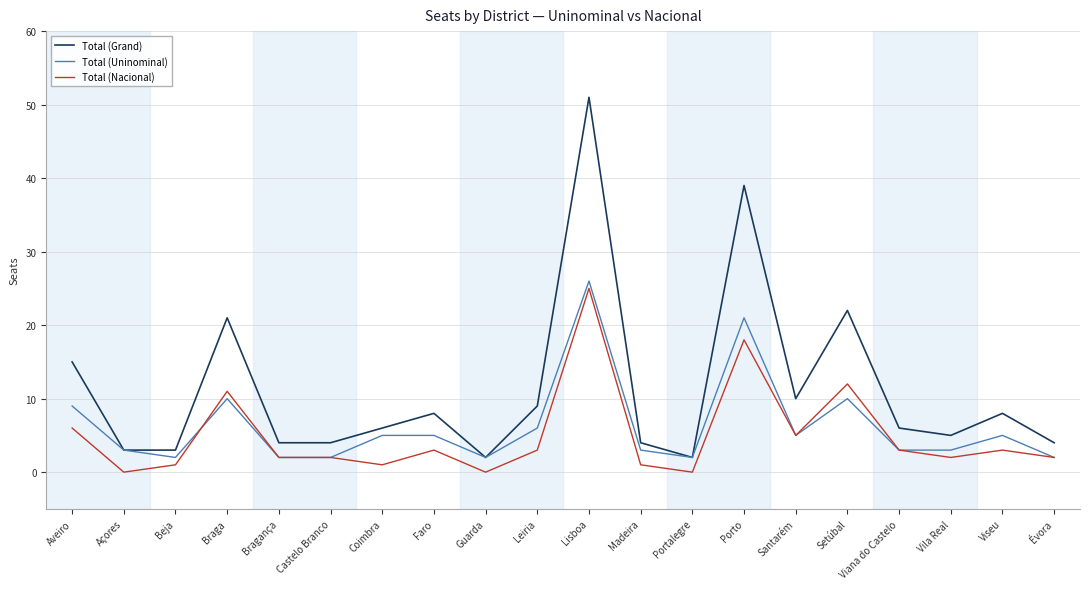

What position from the right is Aveiro?

20